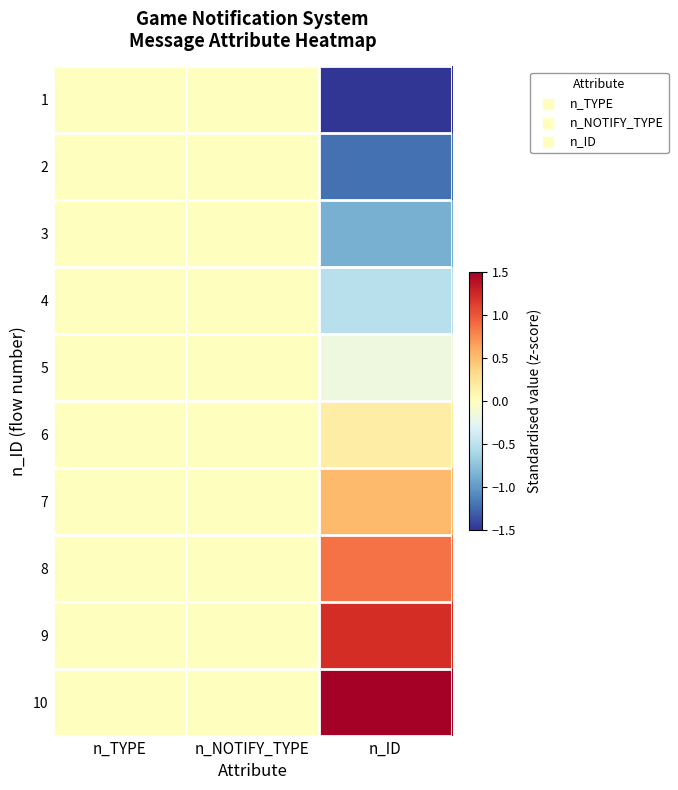

Reading left to right, list all the values displayed in this chart.

1: n_TYPE=0.0	n_NOTIFY_TYPE=0.0	n_ID=-1.6
2: n_TYPE=0.0	n_NOTIFY_TYPE=0.0	n_ID=-1.2
3: n_TYPE=0.0	n_NOTIFY_TYPE=0.0	n_ID=-0.9
4: n_TYPE=0.0	n_NOTIFY_TYPE=0.0	n_ID=-0.5
5: n_TYPE=0.0	n_NOTIFY_TYPE=0.0	n_ID=-0.2
6: n_TYPE=0.0	n_NOTIFY_TYPE=0.0	n_ID=0.2
7: n_TYPE=0.0	n_NOTIFY_TYPE=0.0	n_ID=0.5
8: n_TYPE=0.0	n_NOTIFY_TYPE=0.0	n_ID=0.9
9: n_TYPE=0.0	n_NOTIFY_TYPE=0.0	n_ID=1.2
10: n_TYPE=0.0	n_NOTIFY_TYPE=0.0	n_ID=1.6